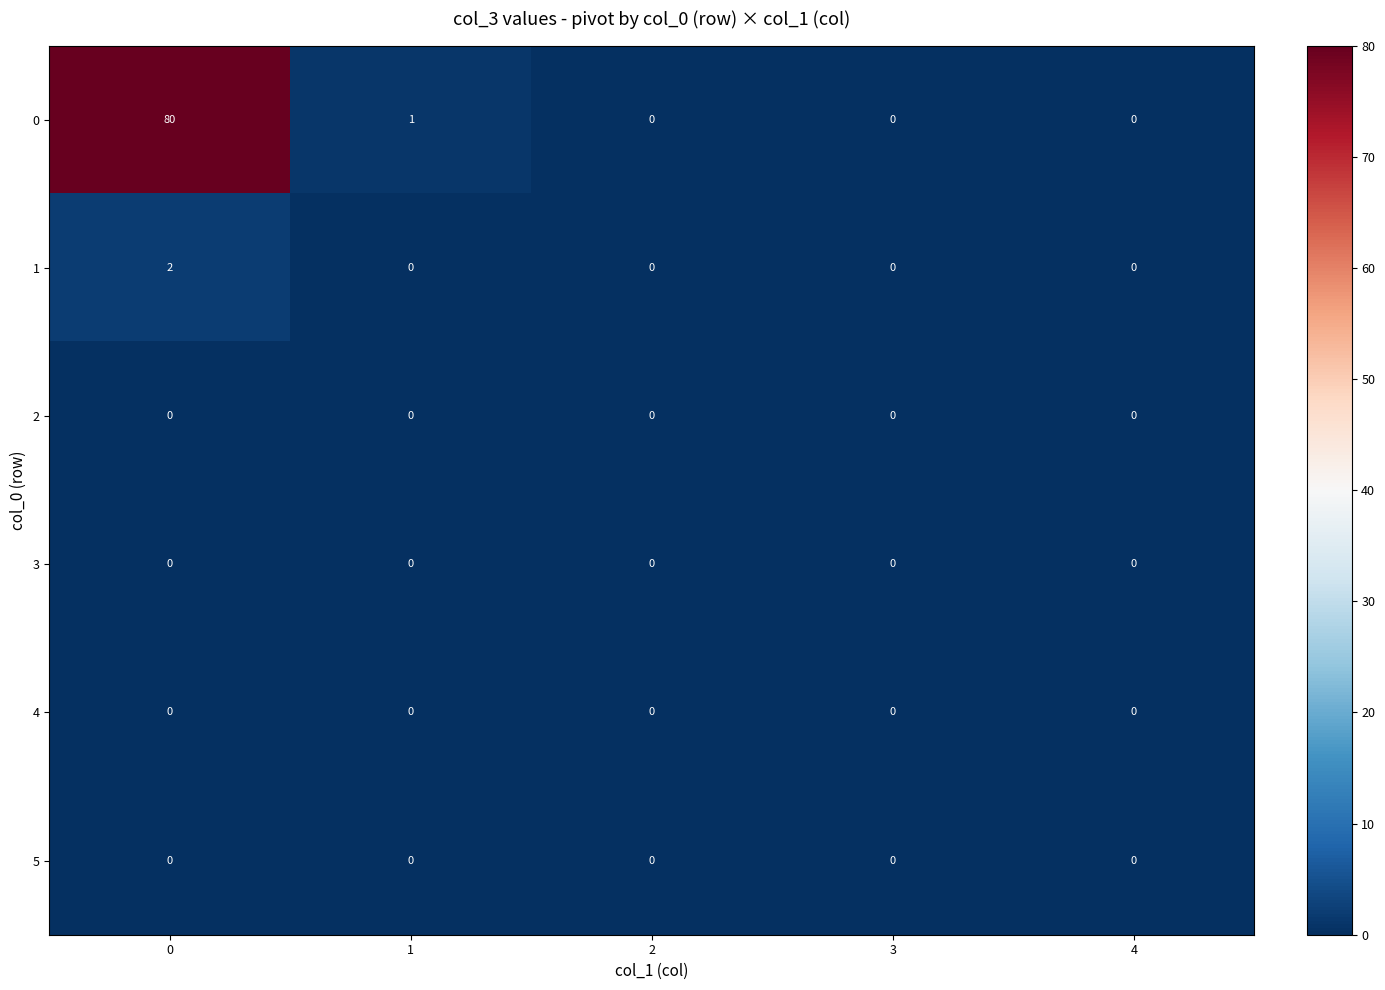

Reading left to right, list all the values displayed in this chart.

0: 80	1	0	0	0
1: 2	0	0	0	0
2: 0	0	0	0	0
3: 0	0	0	0	0
4: 0	0	0	0	0
5: 0	0	0	0	0